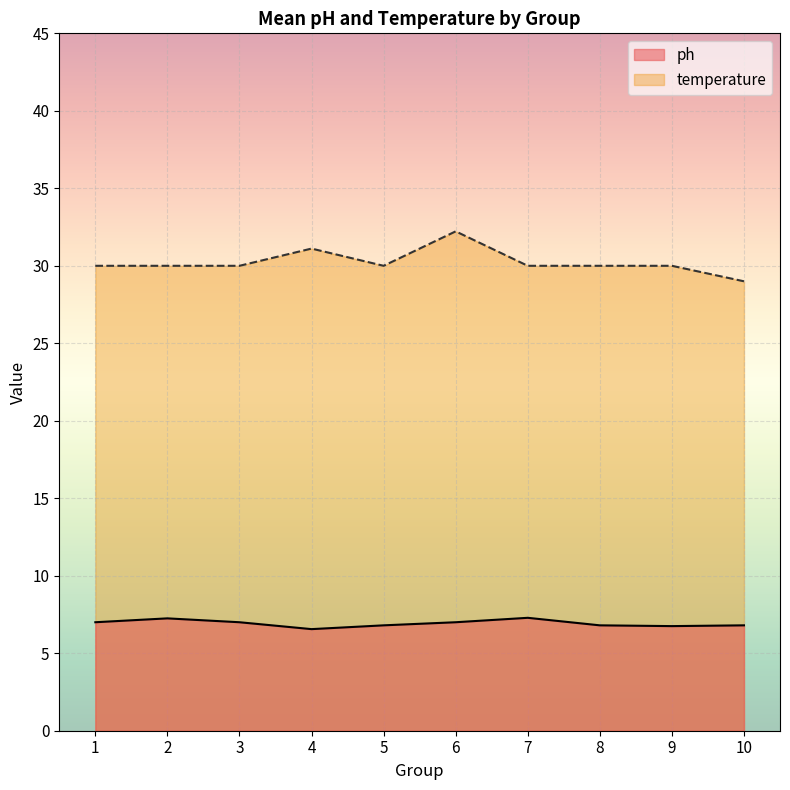

What is the greatest value displayed?

32.2